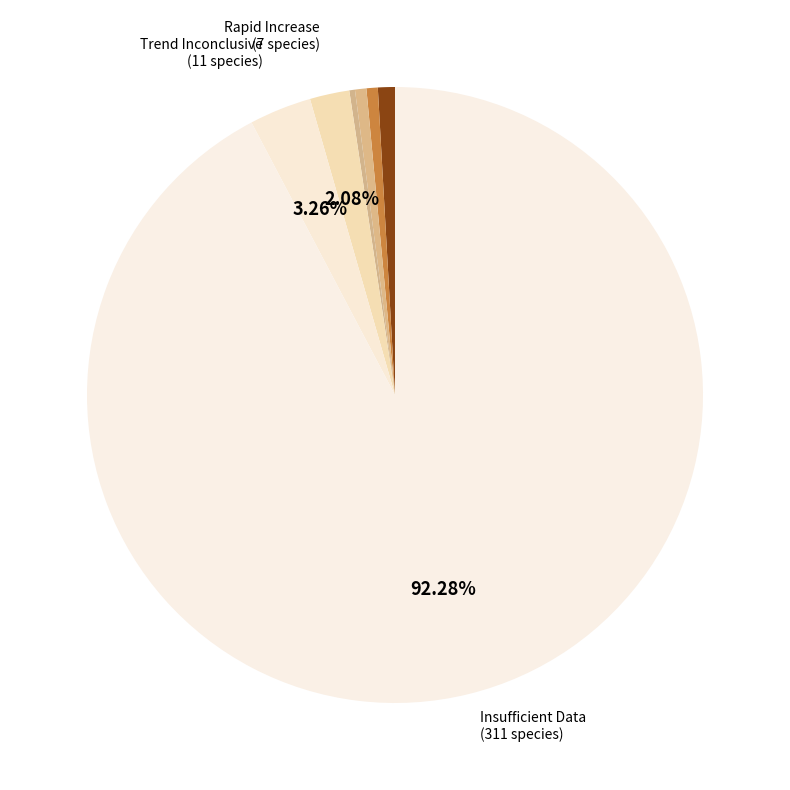

What is the largest slice in the pie chart?

Insufficient Data